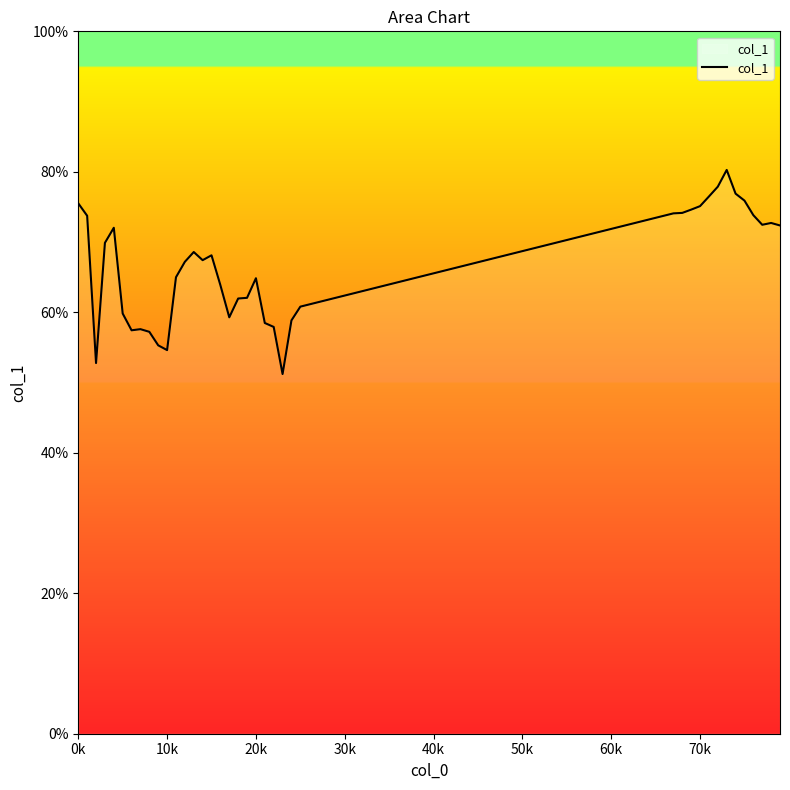

What is the maximum value shown in the chart?

80.3